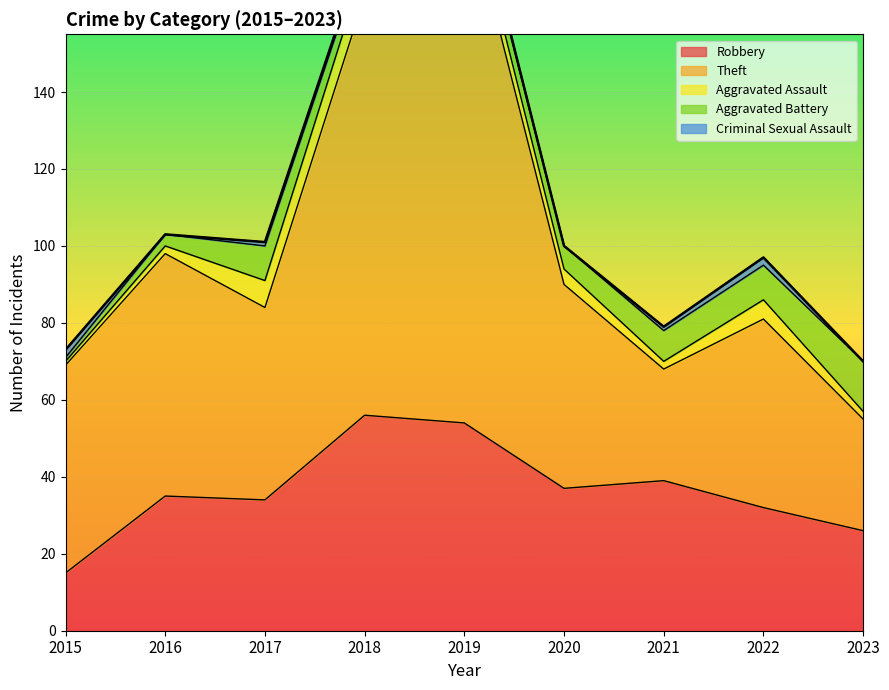

How many lines are shown in the chart?

5